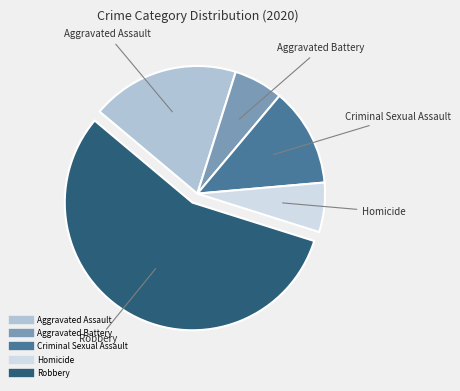

Combined, do Robbery and Aggravated Assault account for over 50%?

Yes